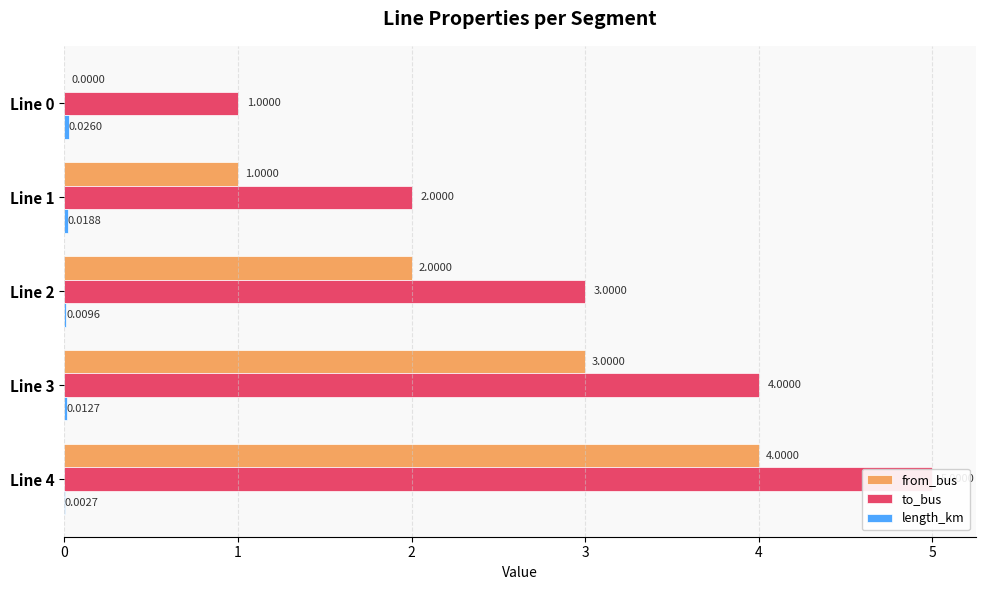

How many bars are there in each group?

3